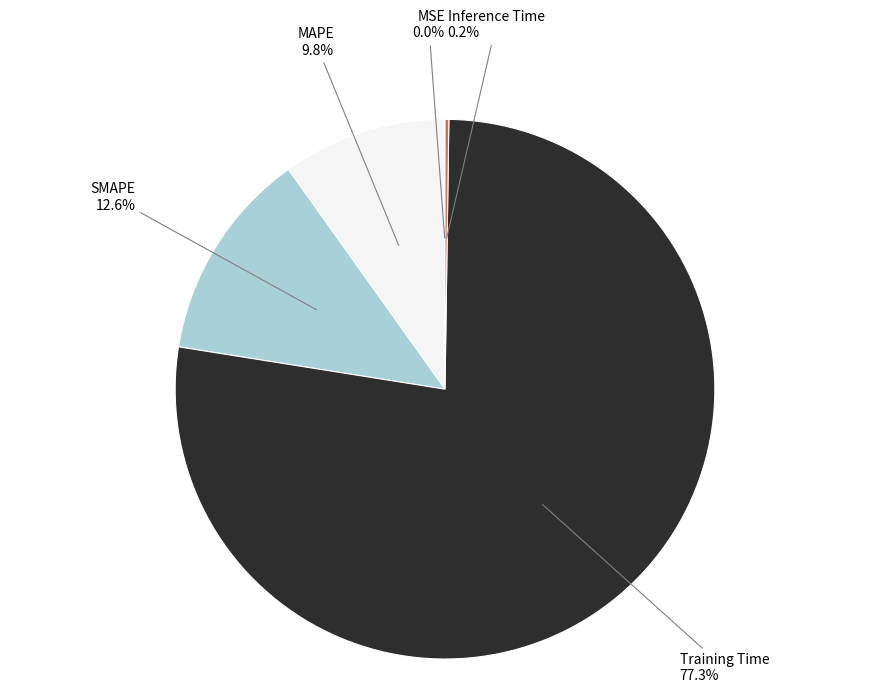

Which category has the biggest portion of the pie?

Training Time